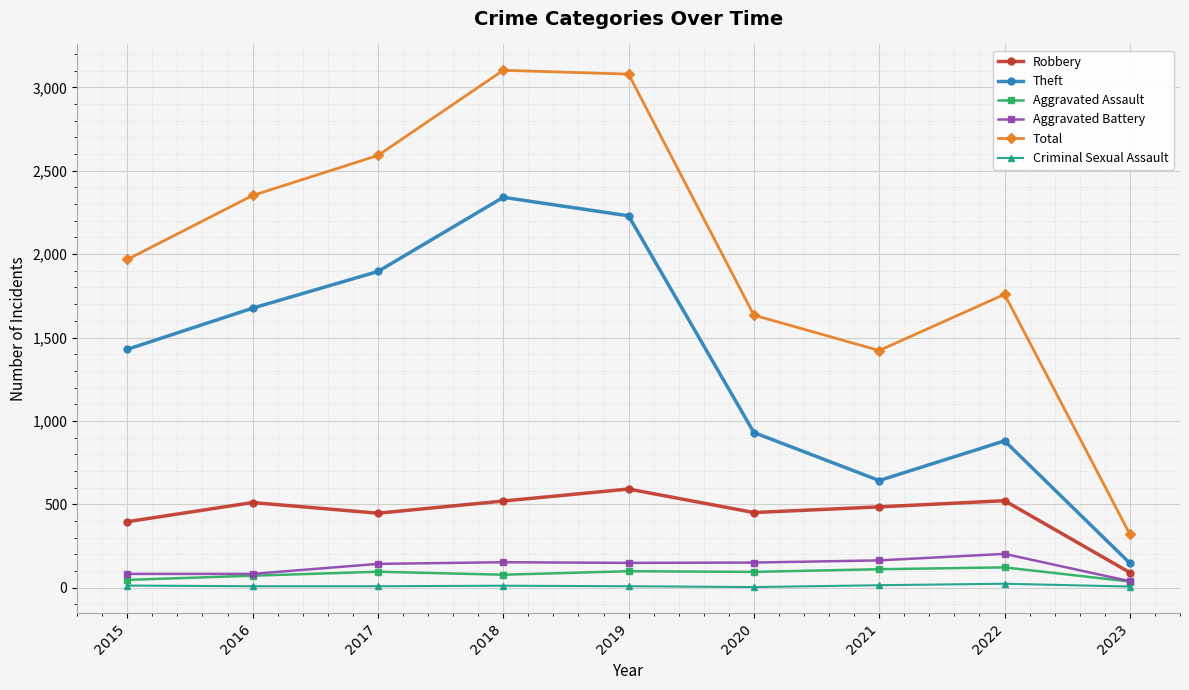

True or false: Total has more than 2 points higher than both neighbors.

False